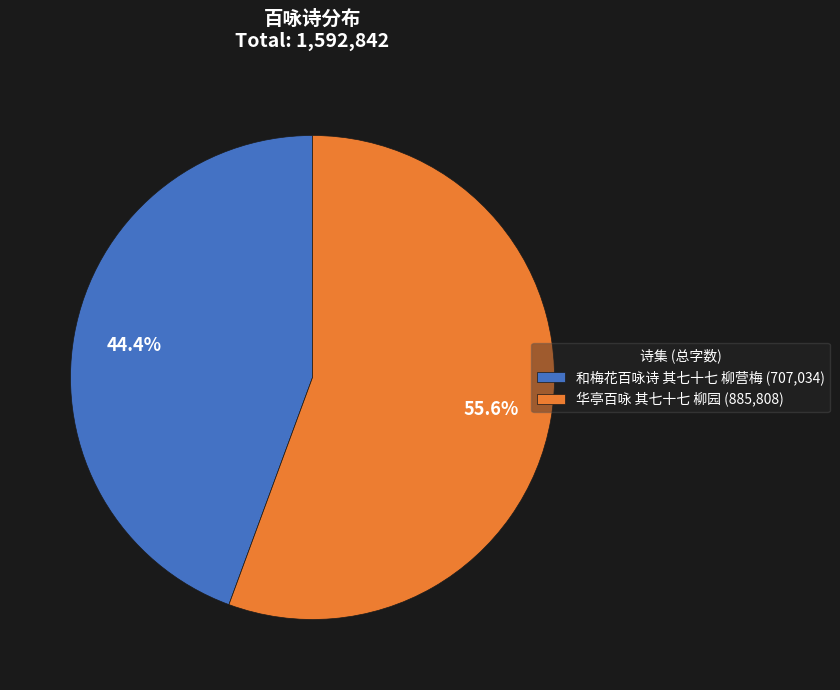

To the nearest percent, what is the difference between the largest and smallest slice percentages?

11%